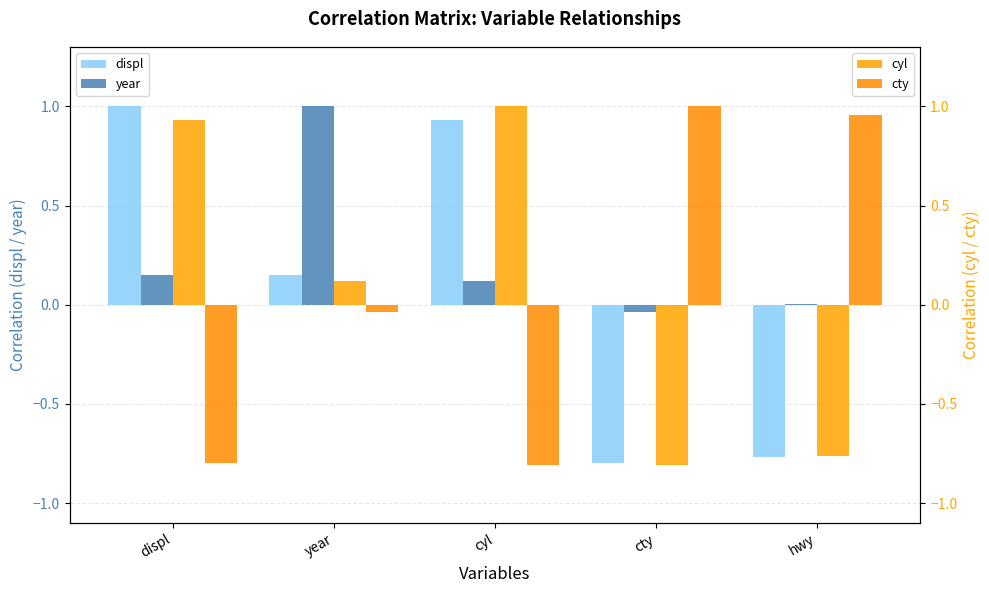

How many values in the cyl series are below 0?

2